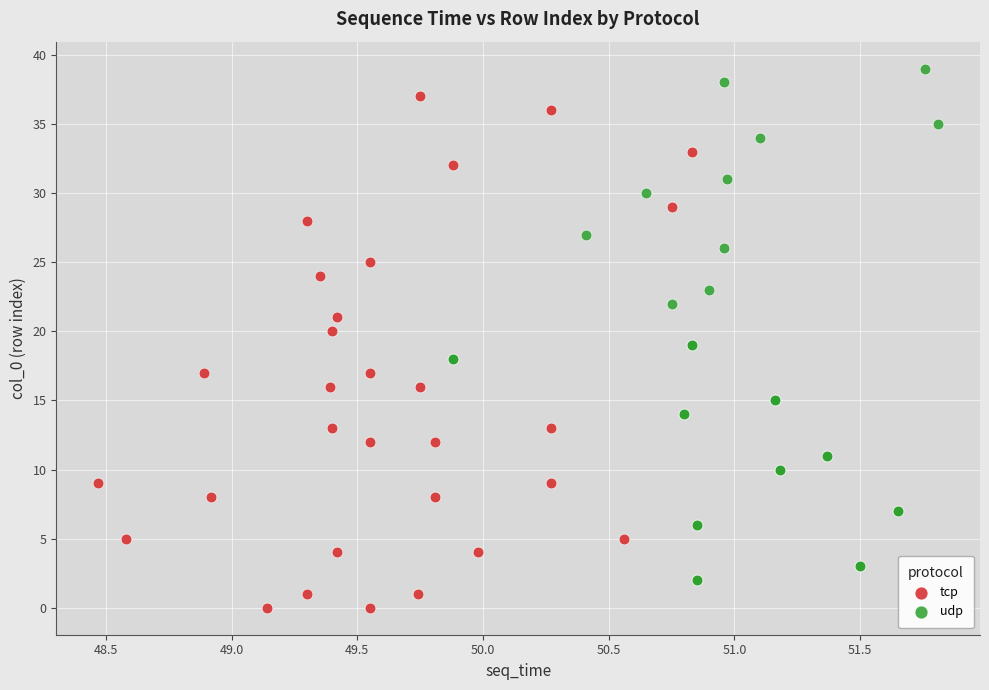

Which series contains the highest Y value?

udp